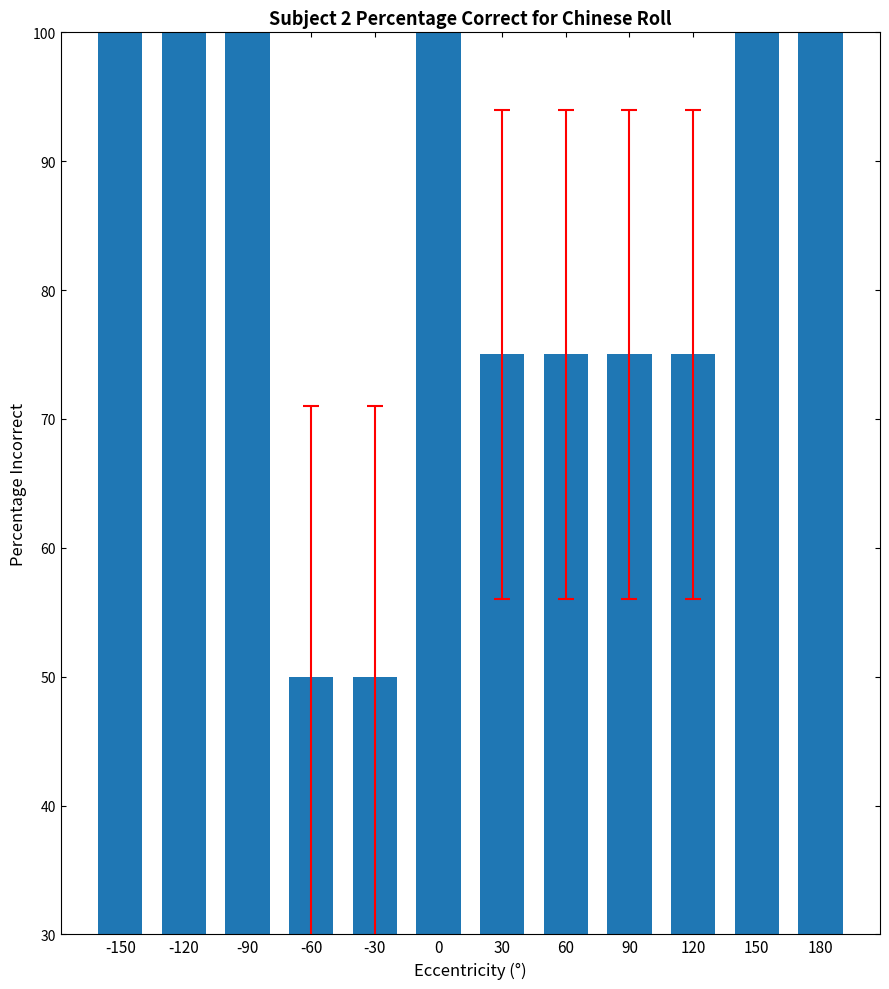

How many data points does each series have?

12